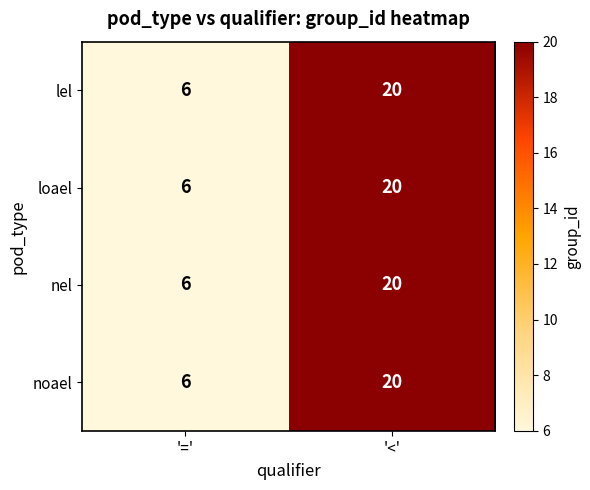

The value of loael at '<' is 20. True or false?

True